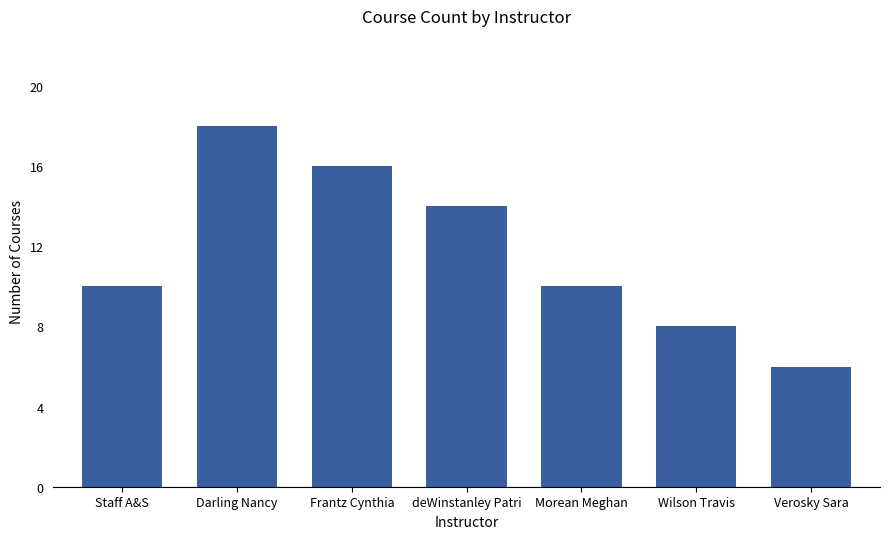

Read the value at deWinstanley Patri.

14